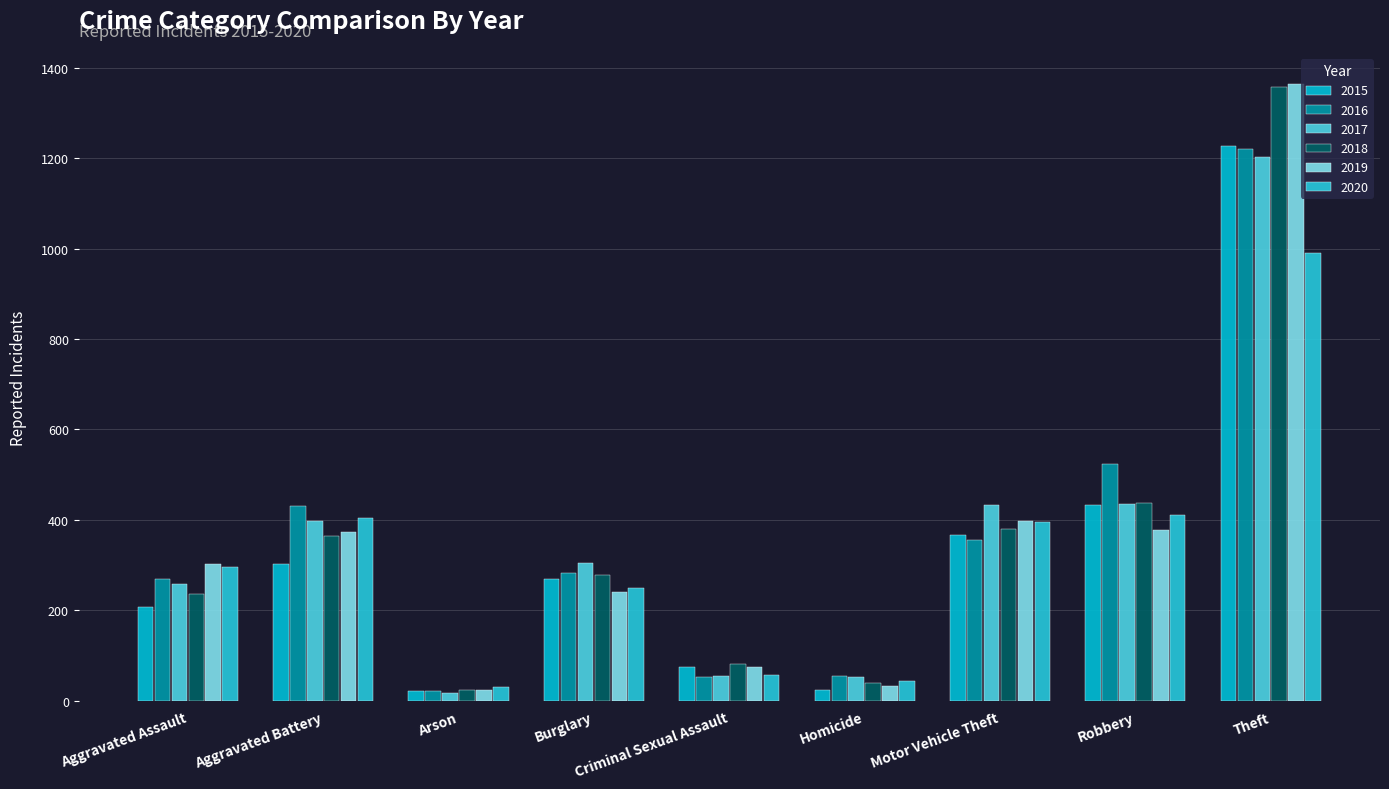

What is the difference between the 2015 values at Motor Vehicle Theft and Arson?

345